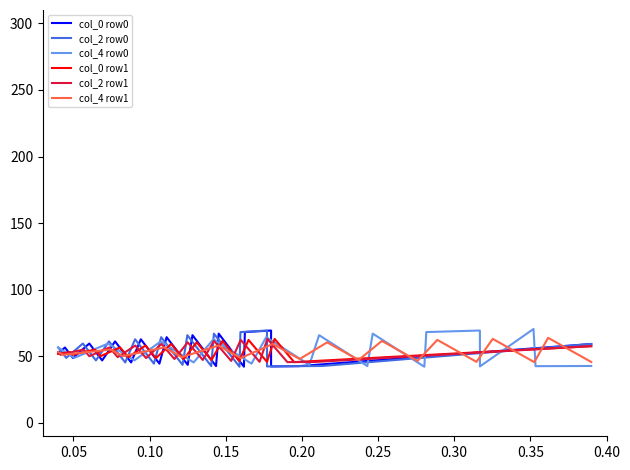

How many categories are shown in the chart?

20